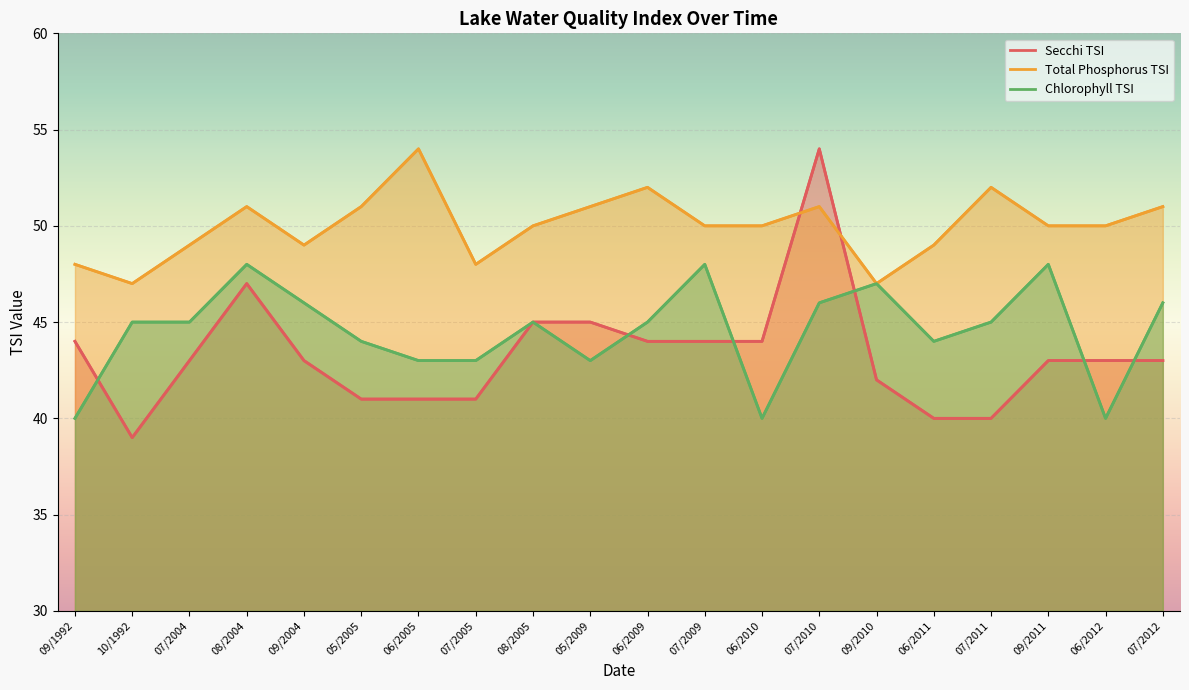

Is the value of Total Phosphorus TSI at 07/2010 greater than the value of Chlorophyll TSI at 05/2005?

Yes